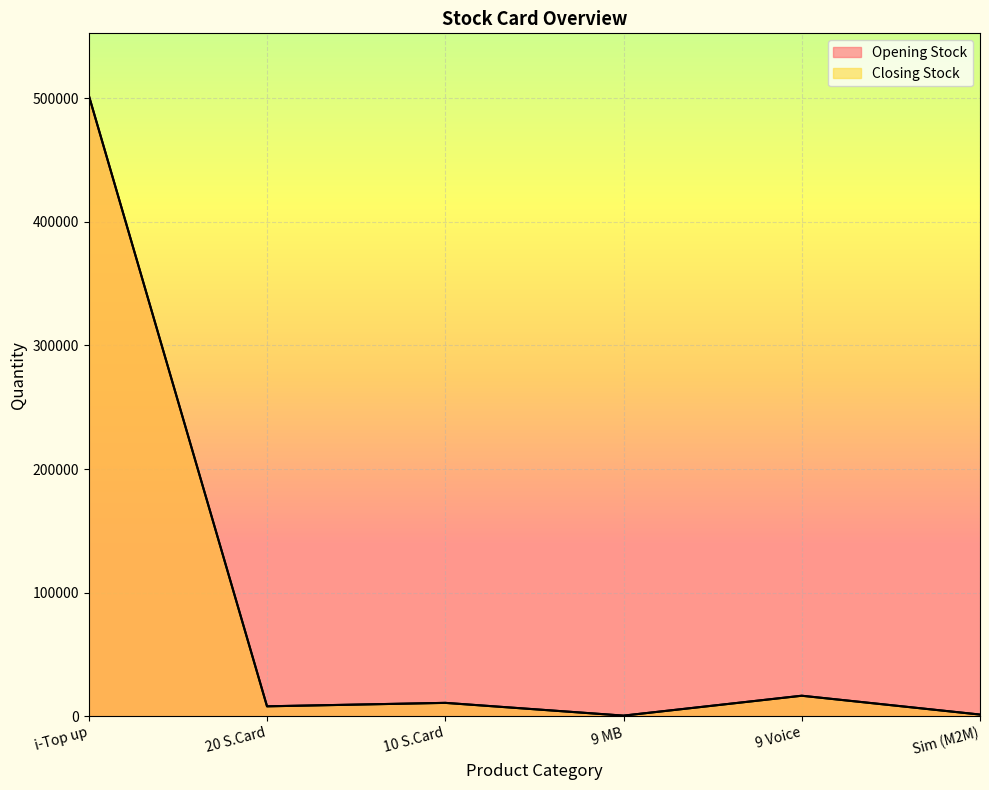

What is the difference between the second highest and minimum values in the Closing Stock series?

16100